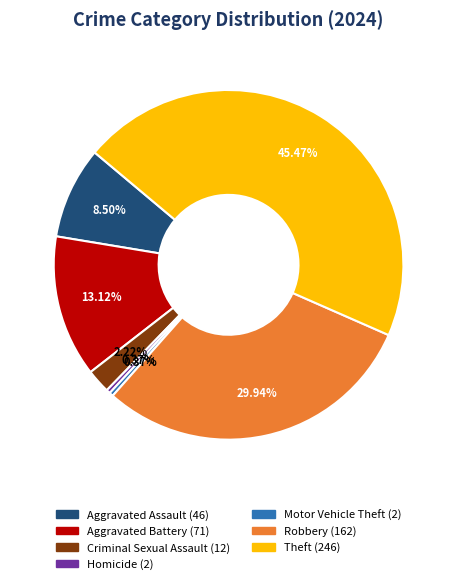

How many slices are in this pie chart?

7